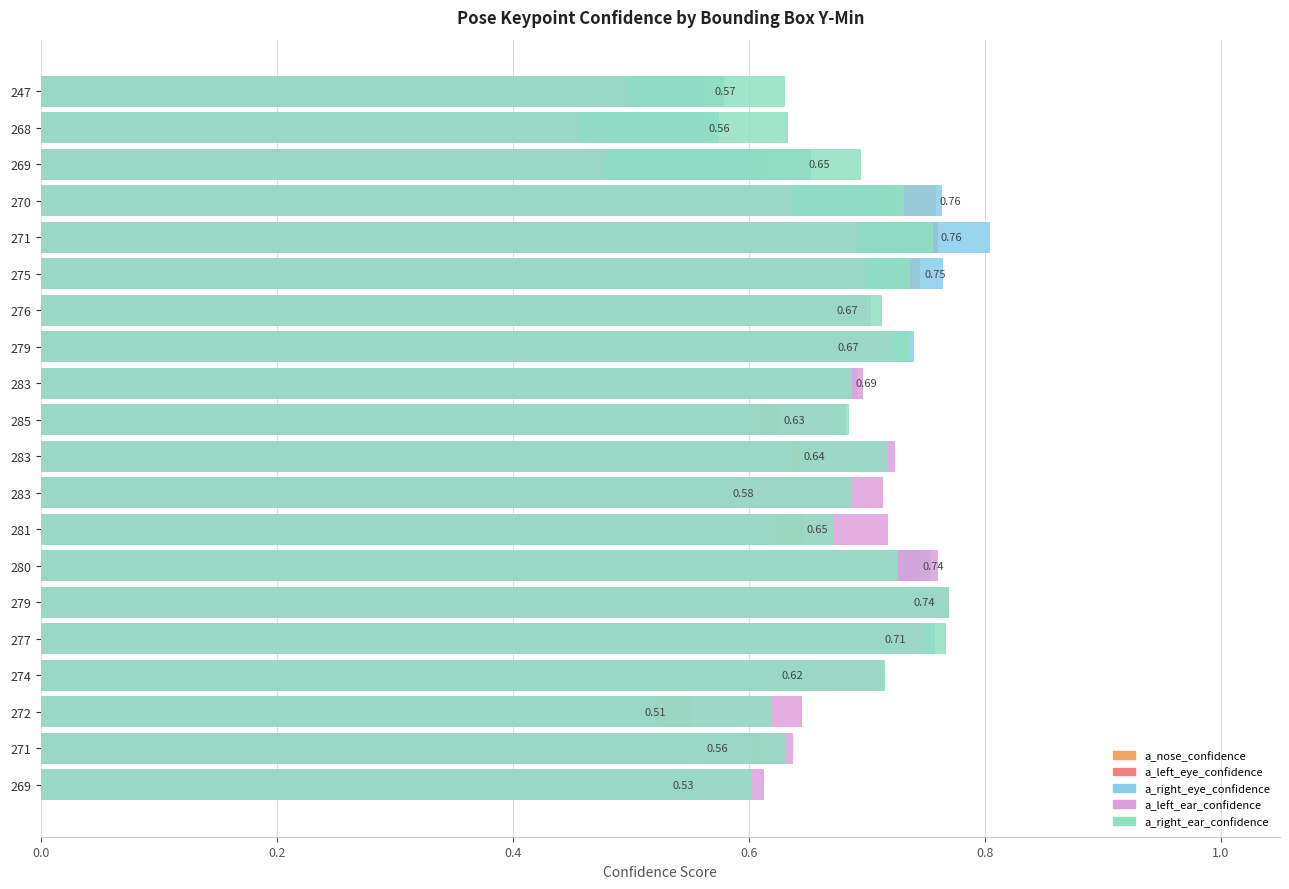

Reading left to right, list all the values displayed in this chart.

a_nose_confidence: 0.6	0.6	0.6	0.8	0.8	0.7	0.7	0.7	0.7	0.6	0.6	0.6	0.6	0.7	0.7	0.7	0.6	0.5	0.6	0.5
a_left_eye_confidence: 0.6	0.6	0.6	0.7	0.8	0.7	0.7	0.7	0.7	0.6	0.6	0.6	0.6	0.7	0.7	0.7	0.7	0.6	0.6	0.6
a_right_eye_confidence: 0.6	0.6	0.7	0.8	0.8	0.8	0.7	0.7	0.7	0.6	0.6	0.6	0.6	0.8	0.8	0.8	0.7	0.5	0.6	0.6
a_left_ear_confidence: 0.5	0.5	0.5	0.6	0.7	0.7	0.7	0.7	0.7	0.7	0.7	0.7	0.7	0.8	0.8	0.7	0.7	0.6	0.6	0.6
a_right_ear_confidence: 0.6	0.6	0.7	0.7	0.8	0.7	0.7	0.7	0.7	0.7	0.7	0.7	0.7	0.7	0.8	0.8	0.7	0.6	0.6	0.6